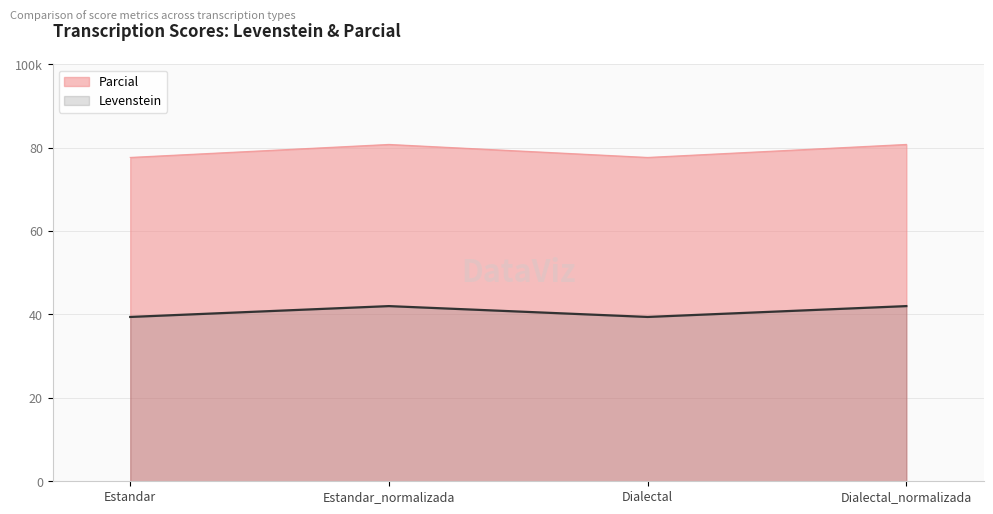

What is the difference between the highest and lowest values at Dialectal_normalizada?

38.8